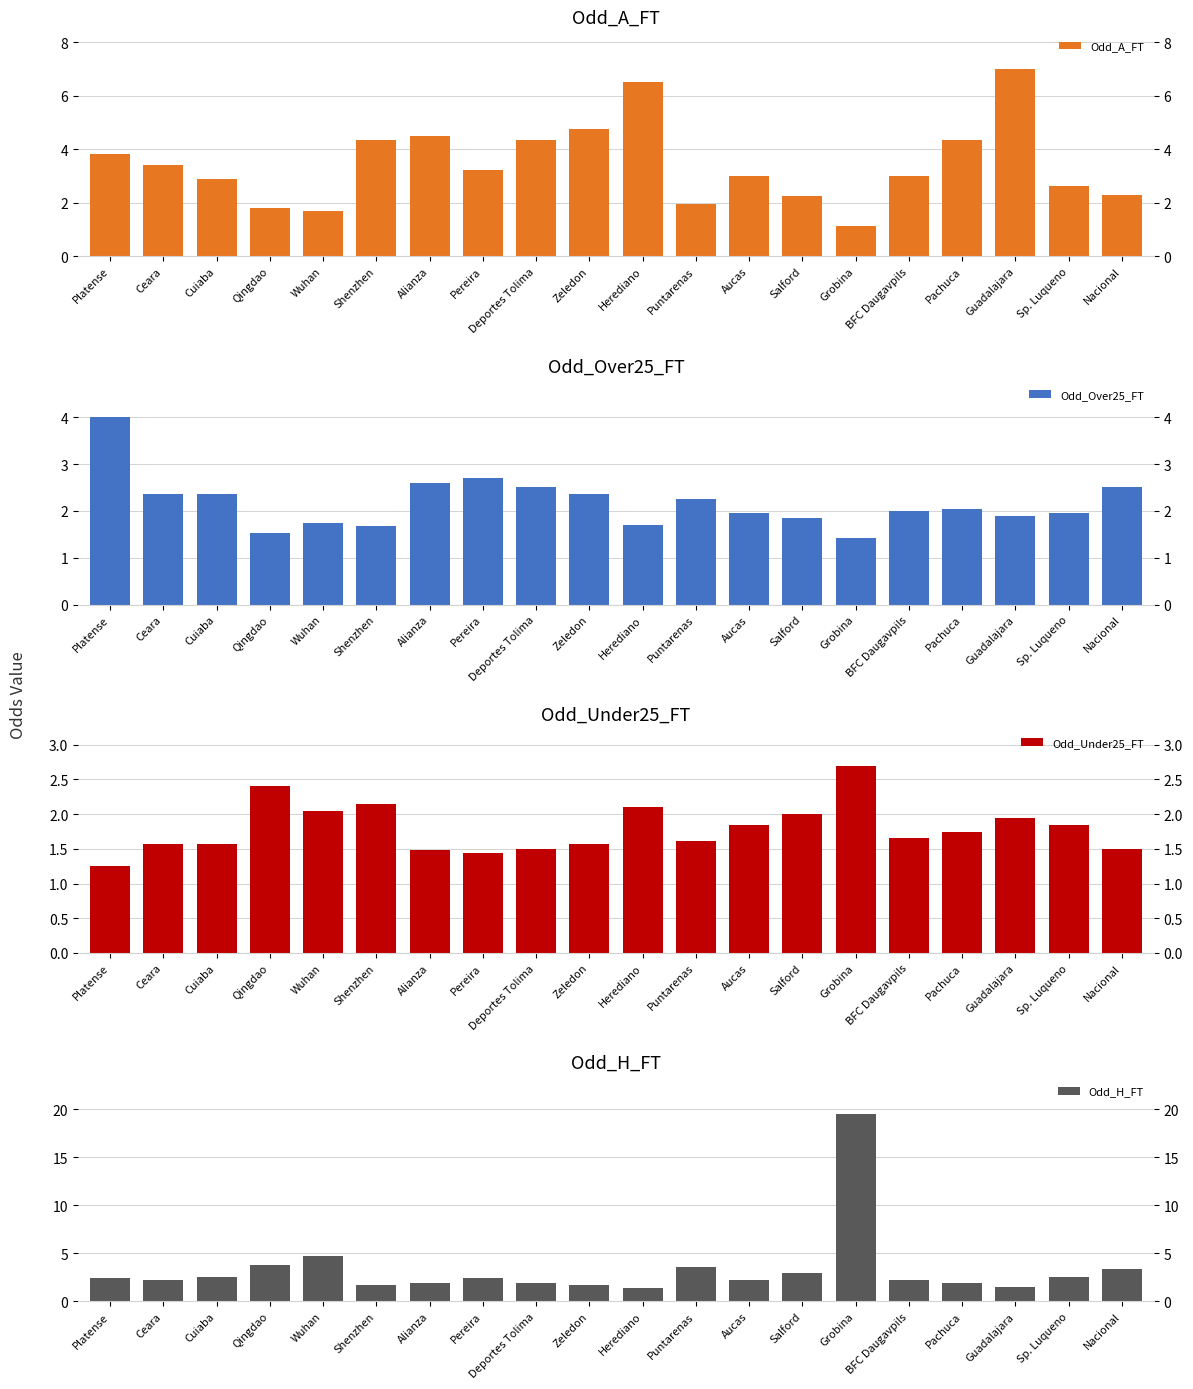

Which category has the highest value in the Odd_H_FT series?

Grobina